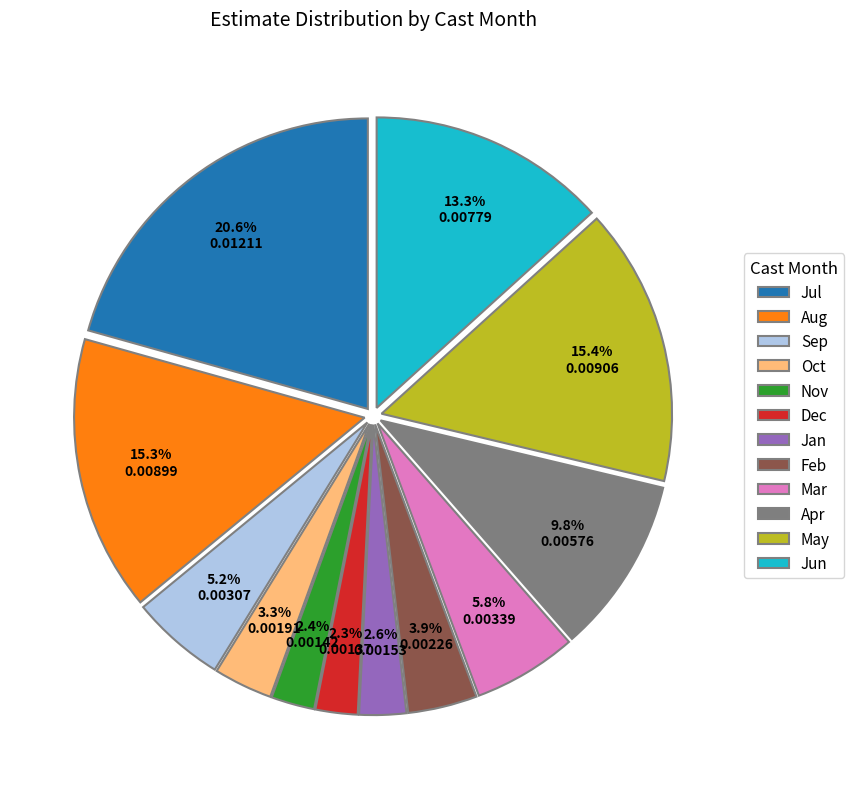

How many slices are in this pie chart?

12